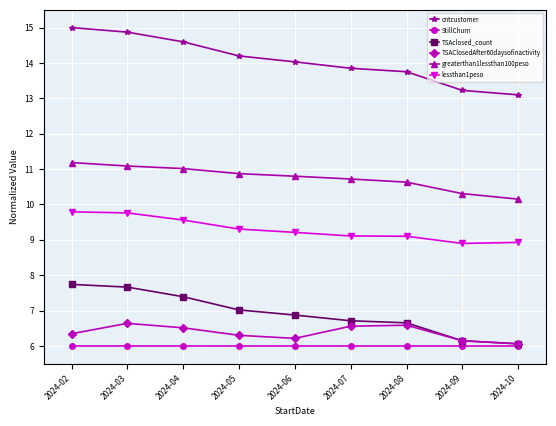

What is the smallest value displayed?

6.0